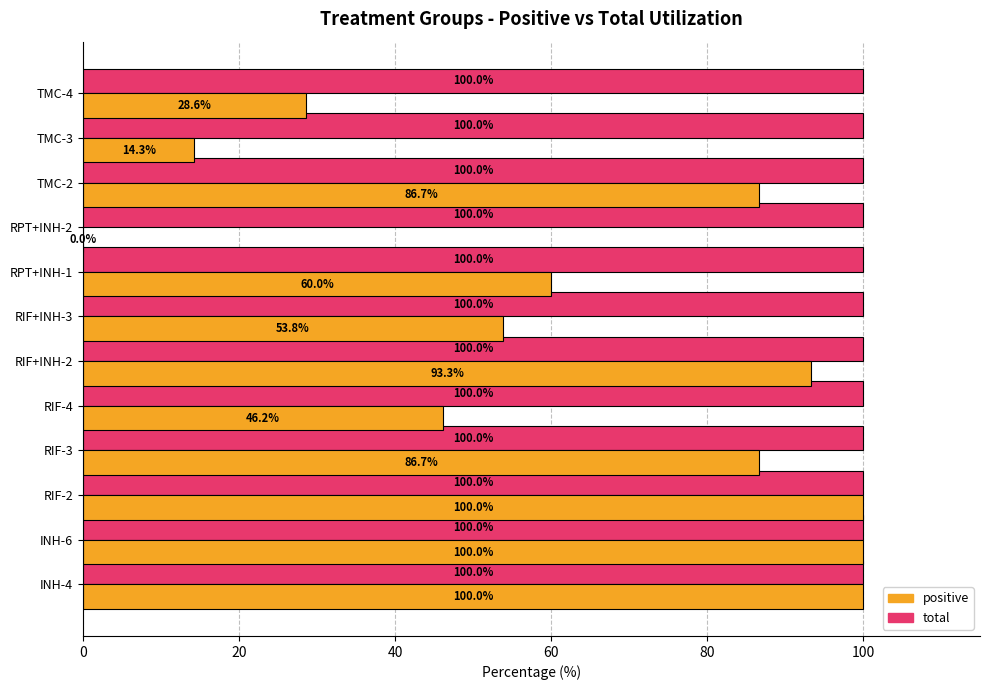

What is the sum of all total values?

1200.0